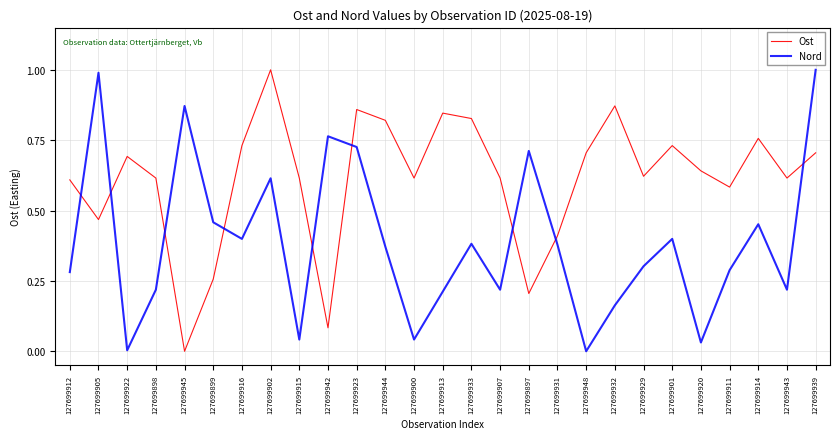

What is the difference between the maximum and minimum values in the Ost series?

1.0